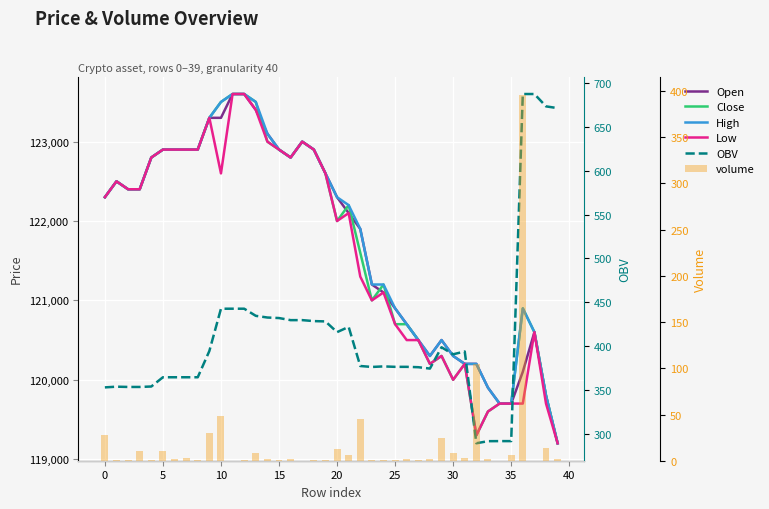

What is the average value of the volume series?

19.5